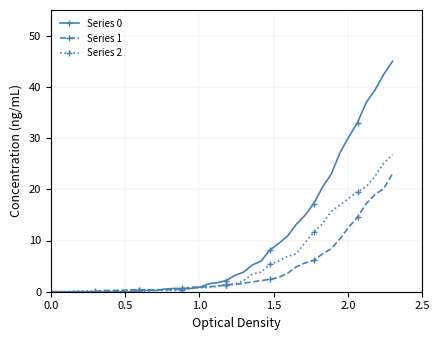

Is this an area chart (filled region under the line)?

No